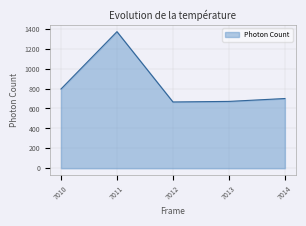

True or false: the data shows 670.7 at 7013.

True